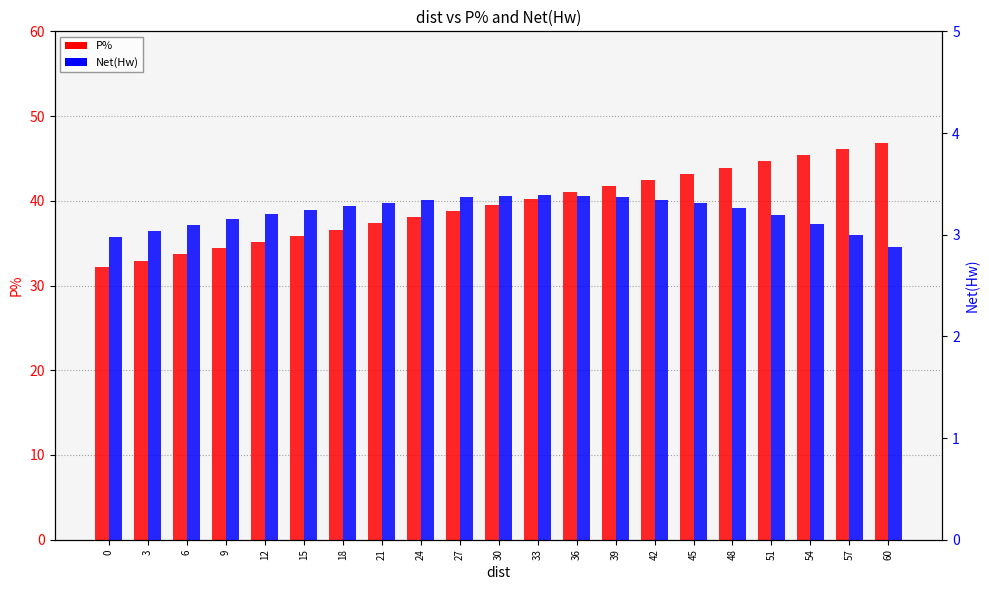

What is the difference between the P% values at 42 and 27?

3.7